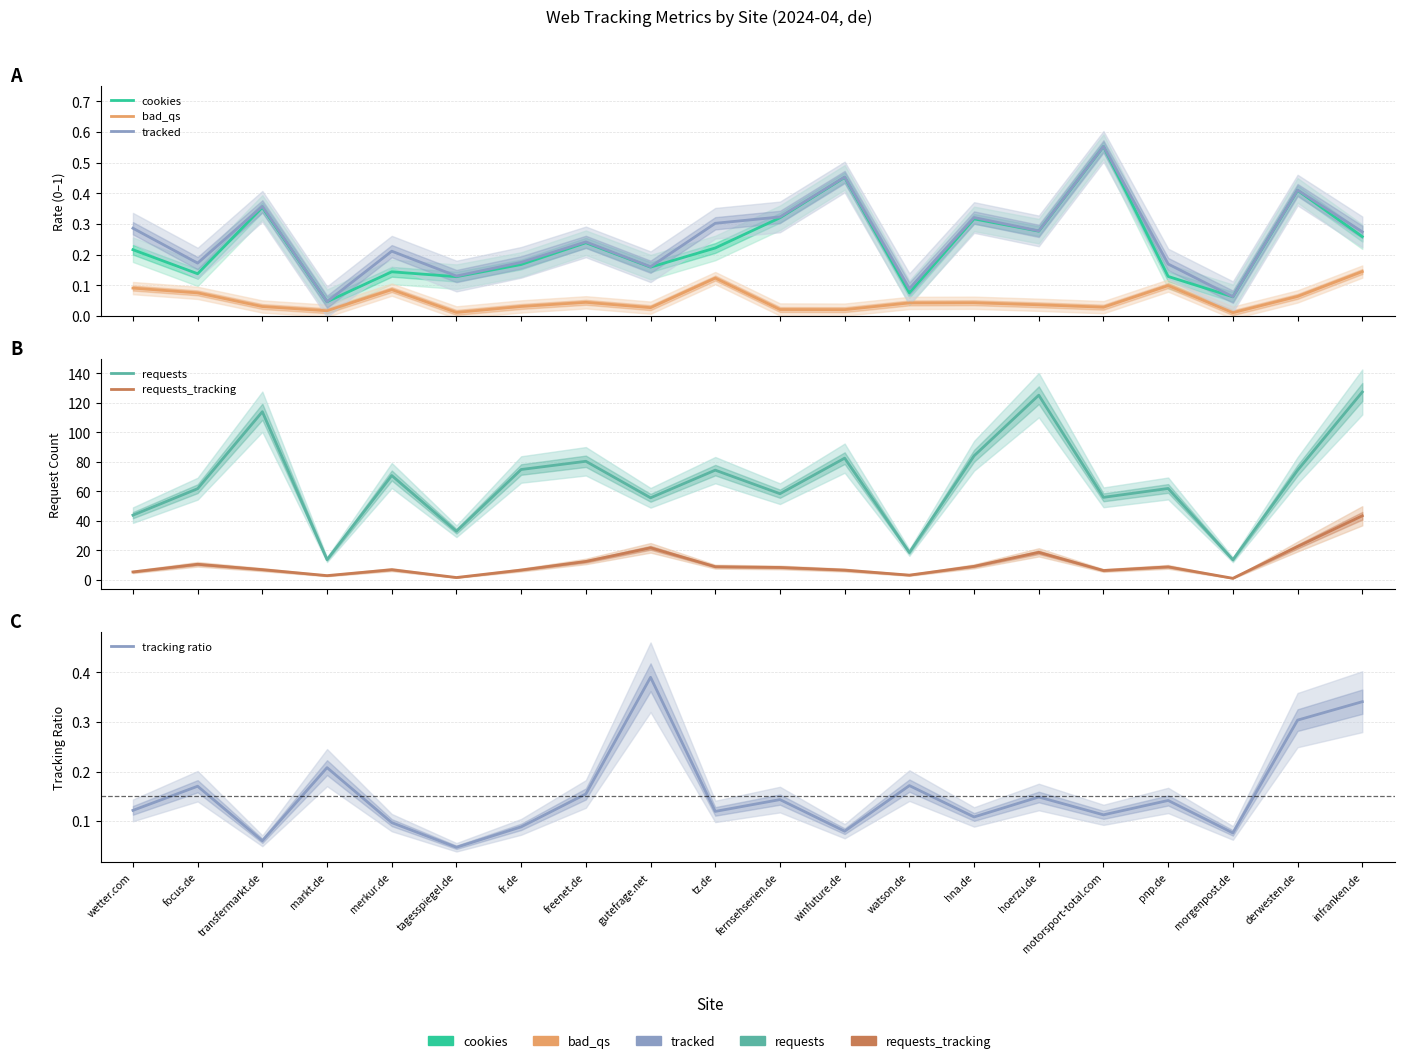

Is it true that cookies equals 0.2 at freenet.de?

True